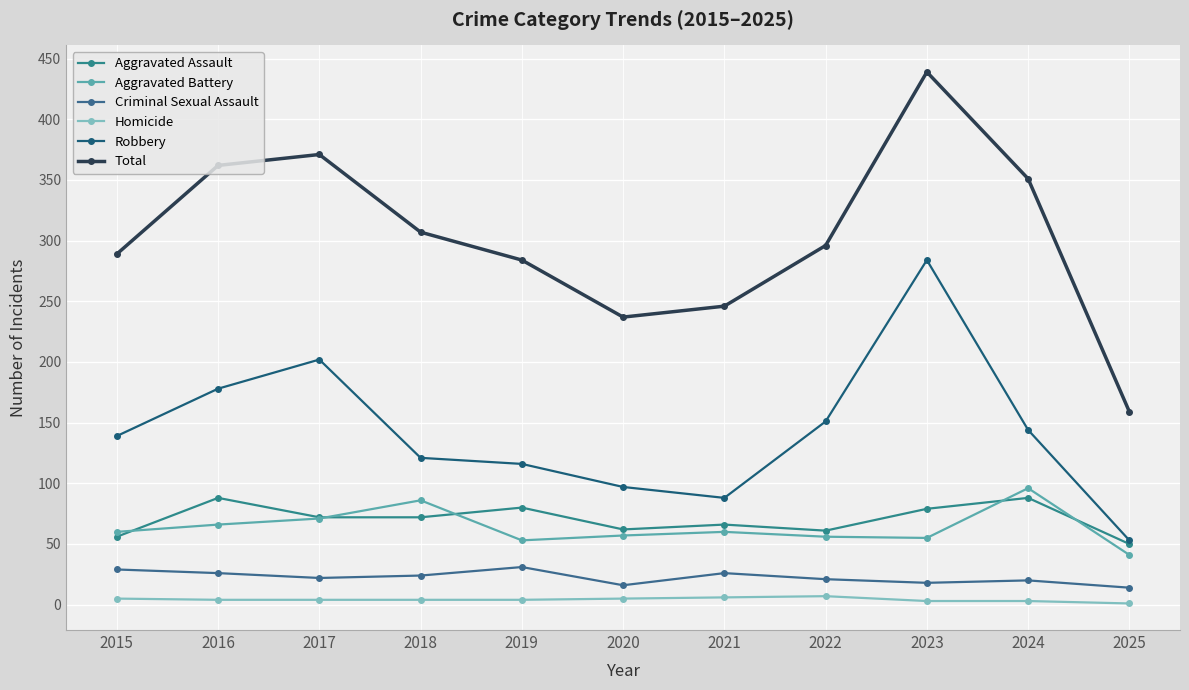

What is the difference between the maximum and minimum values in the Aggravated Assault series?

38